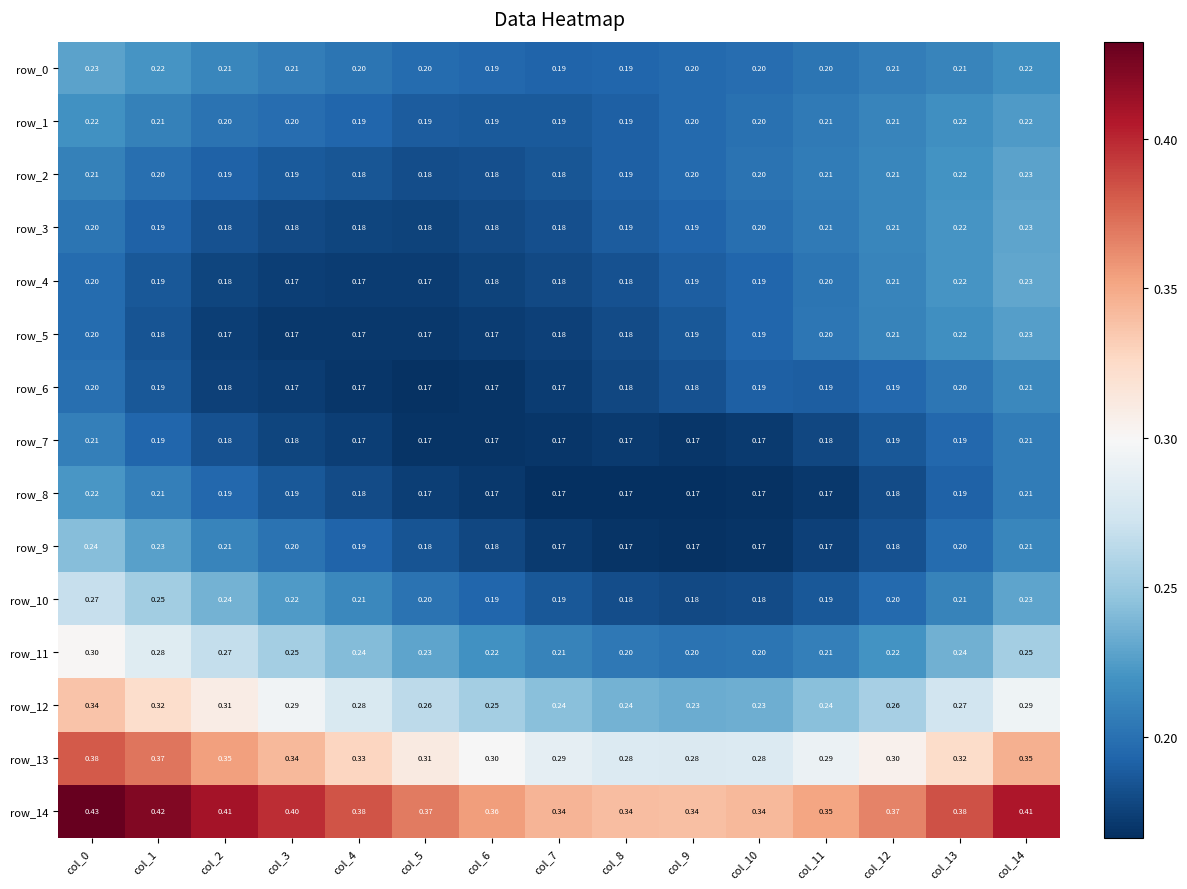

What is the sum of all row_6 values?

2.8